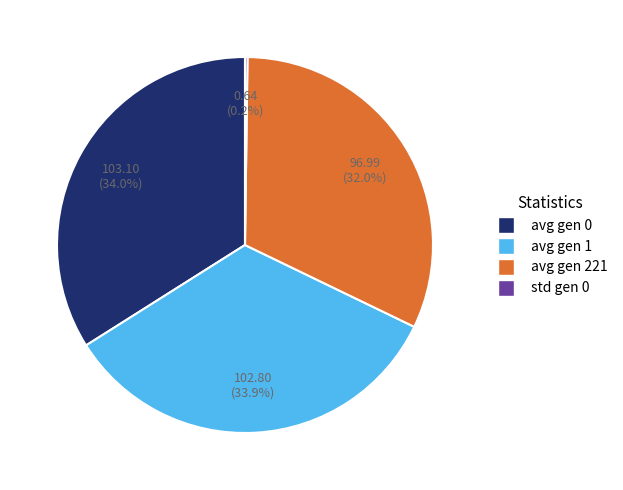

To the nearest percent, what is the difference between the largest and smallest slice percentages?

34%